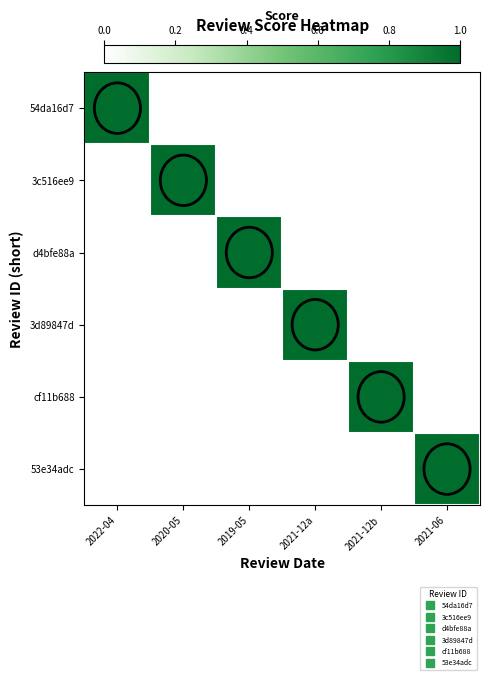

Which has a higher value, 2021-12a or 2022-04?

2022-04